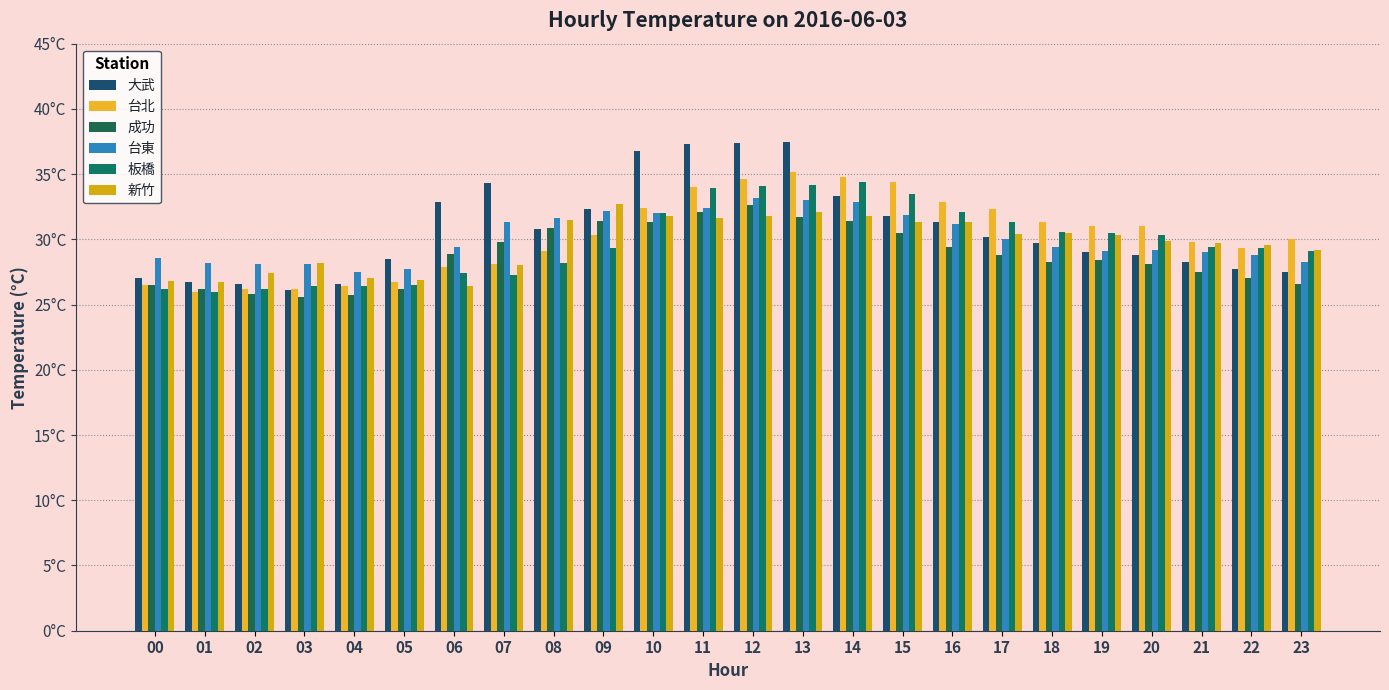

Are the bars grouped side by side (vs. stacked)?

Yes